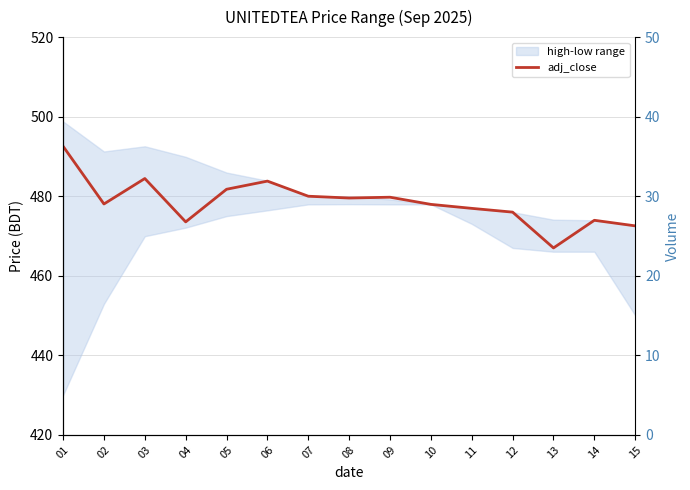

How many interior local valleys (lower than both neighbors) does the data have?

4